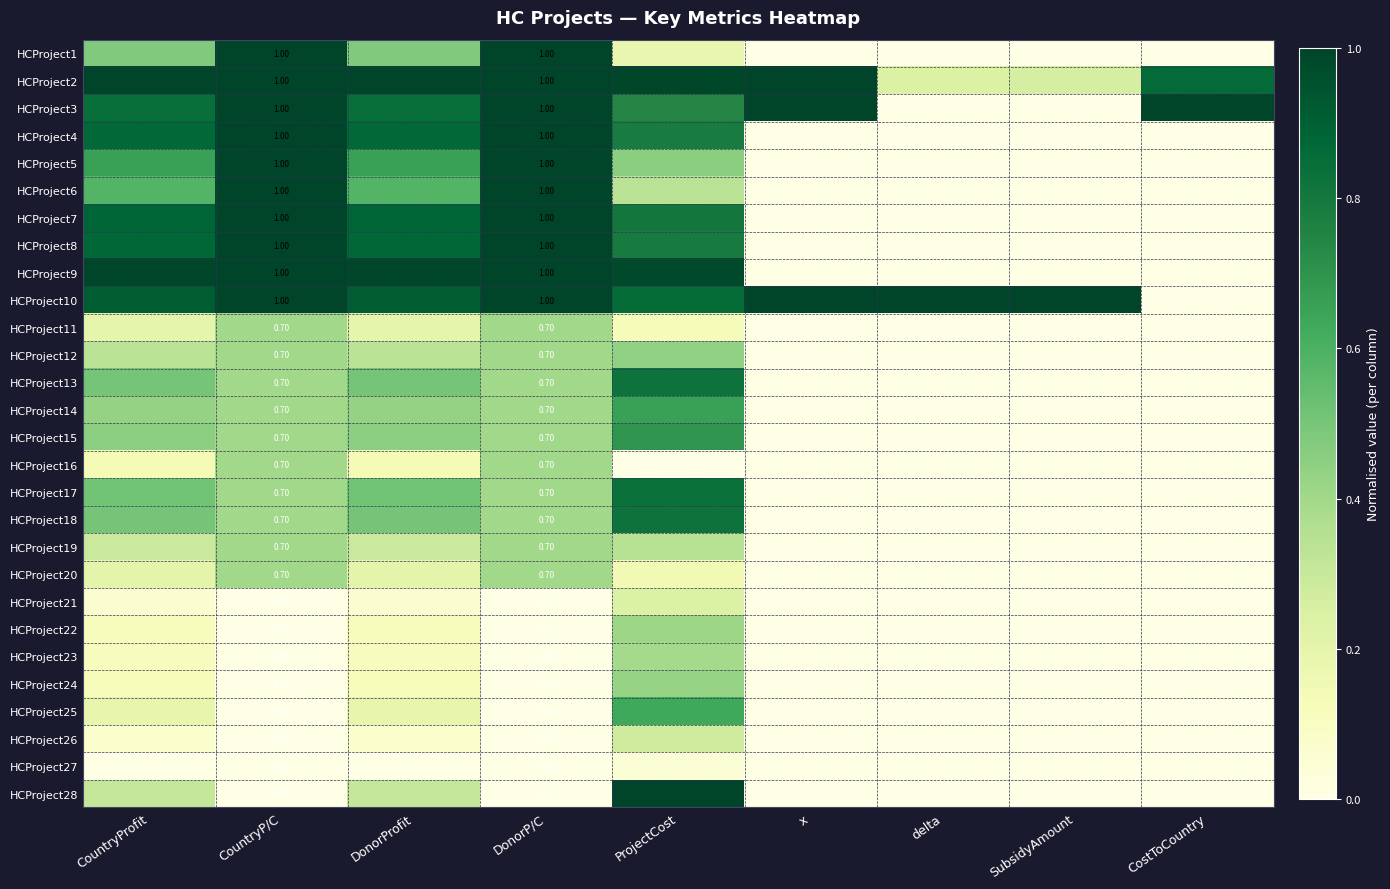

At which category does the chart reach its minimum across all series?

x